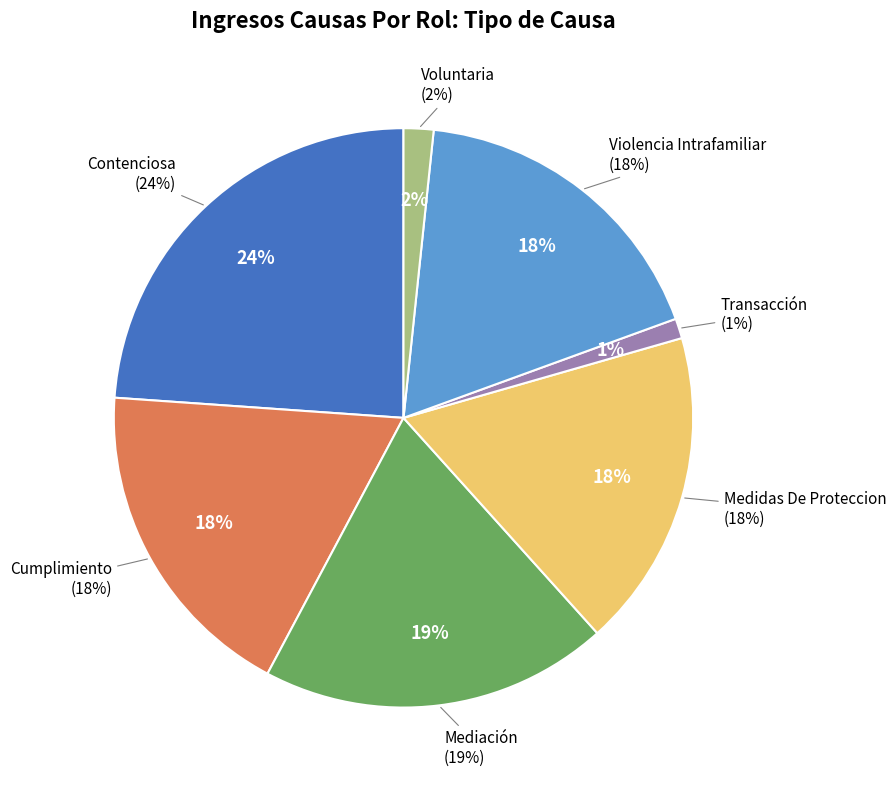

Which category has the biggest portion of the pie?

Contenciosa